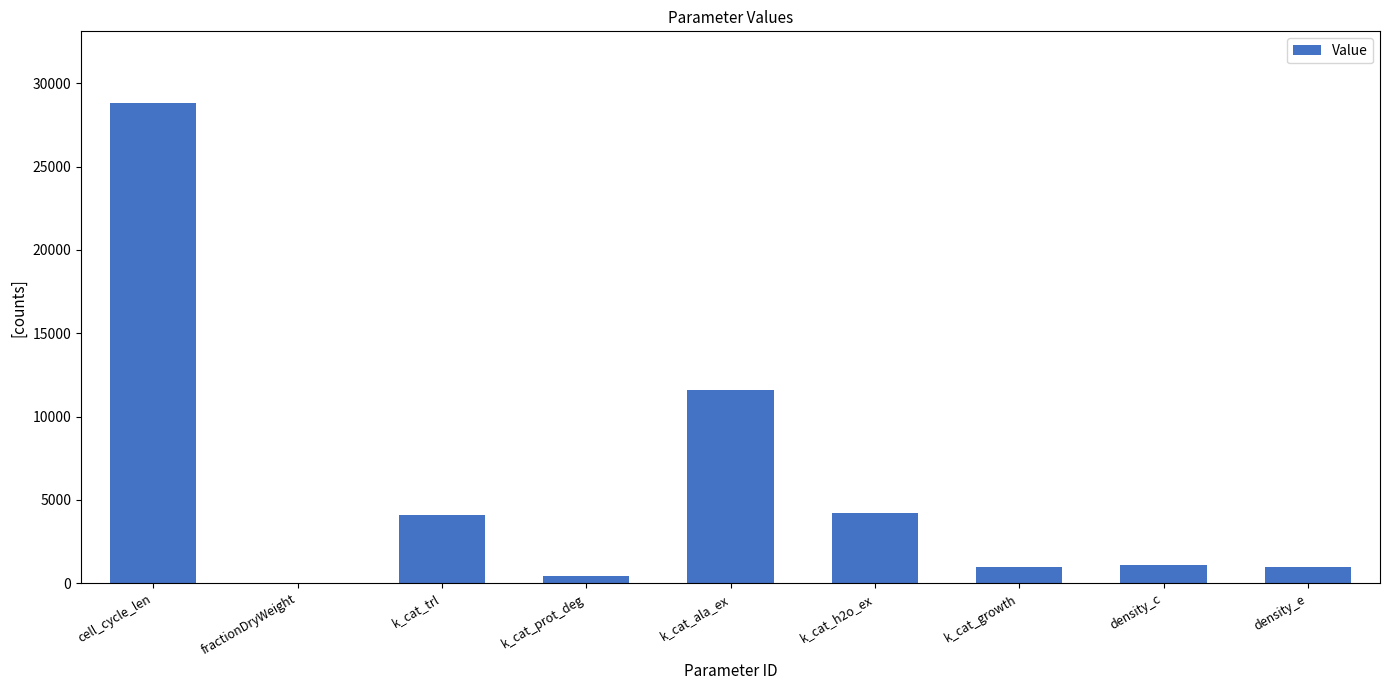

Is it true that the value at k_cat_ala_ex is 4716.0?

False